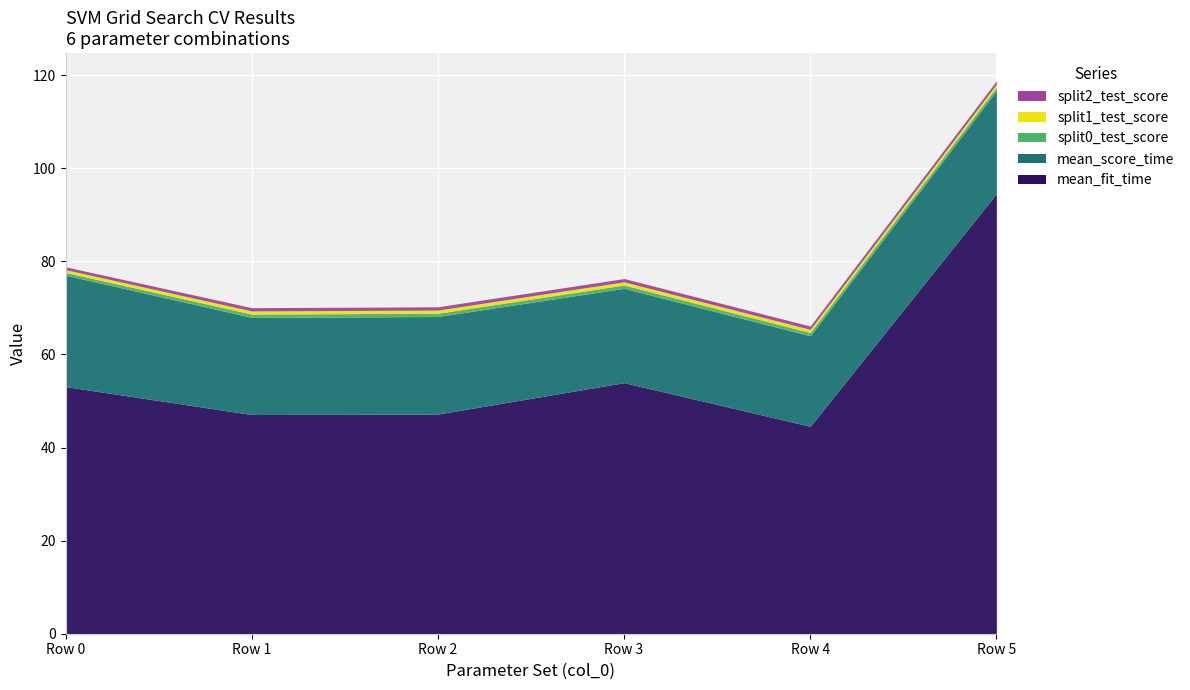

What is the approximate value of mean_score_time at Row 2?

21.0